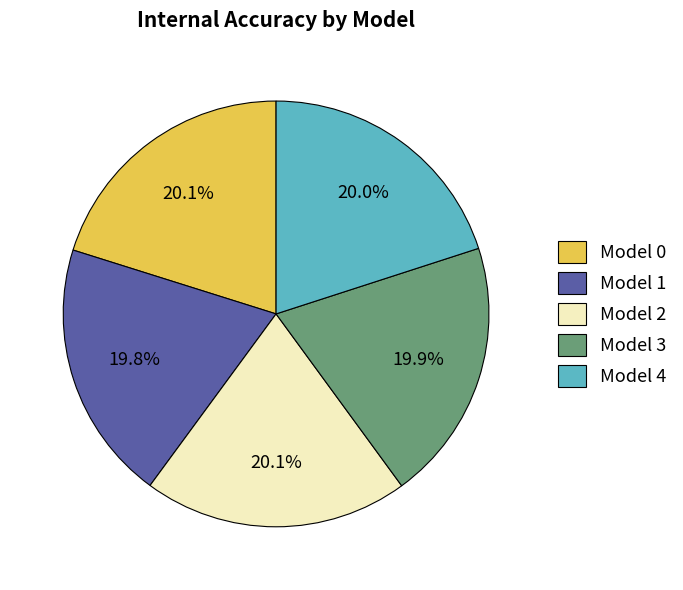

Count the number of slices in the pie.

5